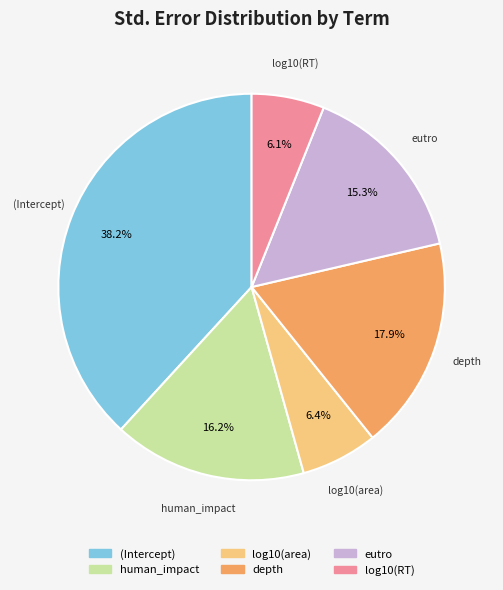

To the nearest percent, what portion does human_impact represent?

16%